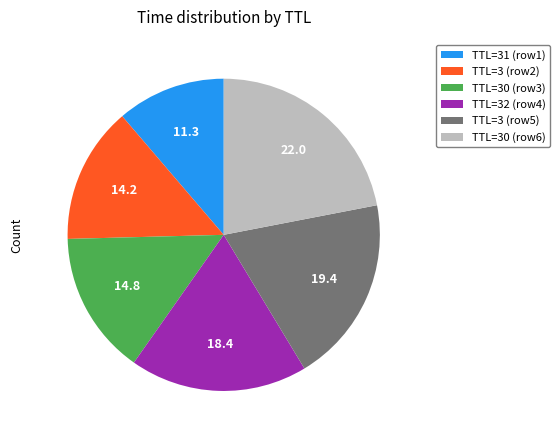

Which slice is the largest?

TTL=30 (row6)